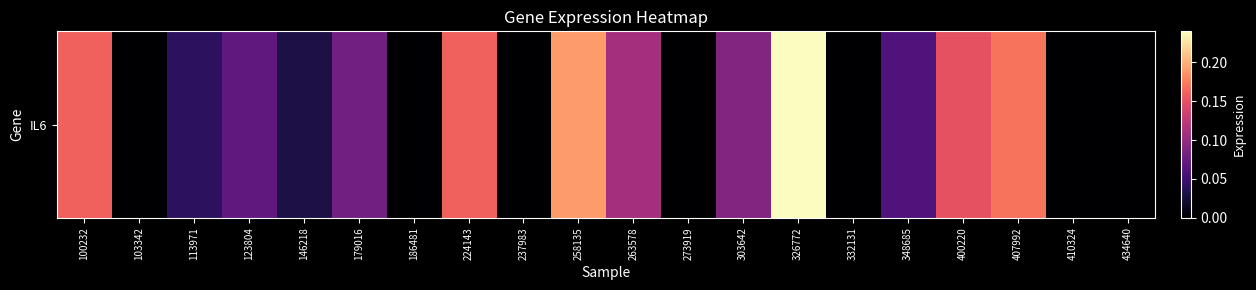

What is the average value?

0.1